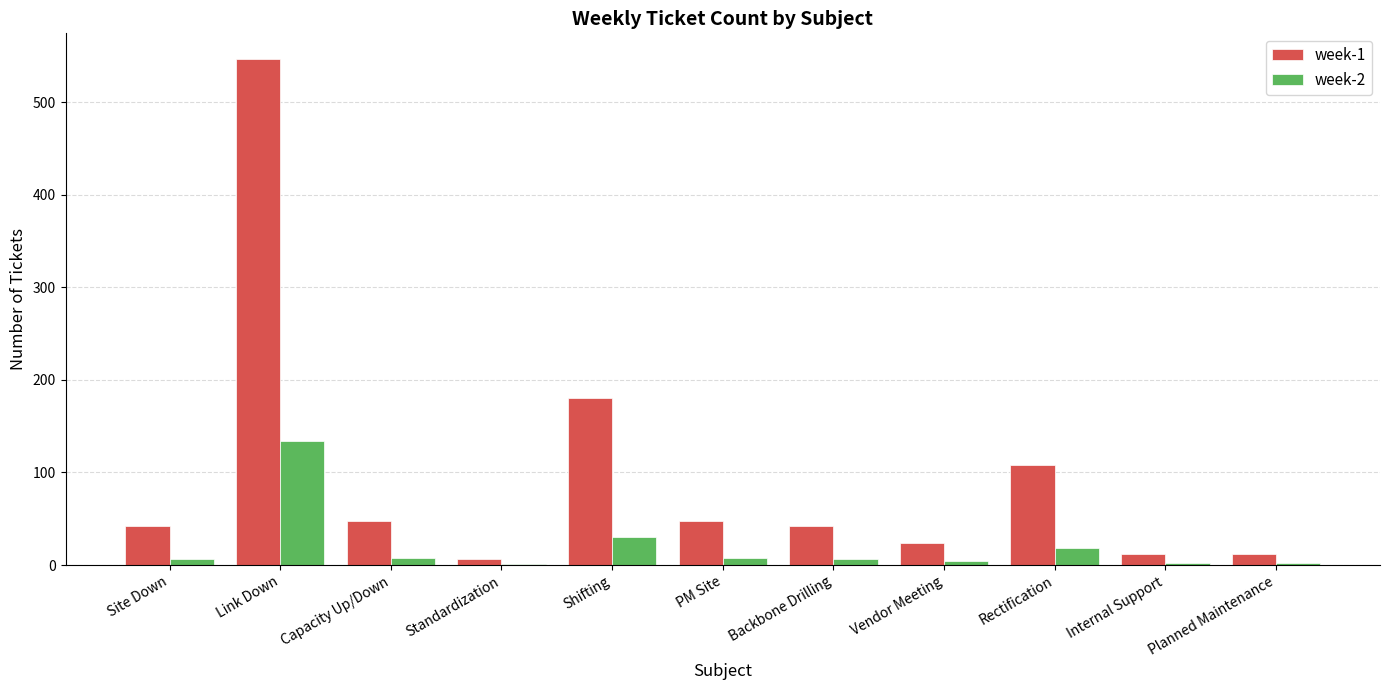

Which series changed the most between Link Down and Shifting?

week-1